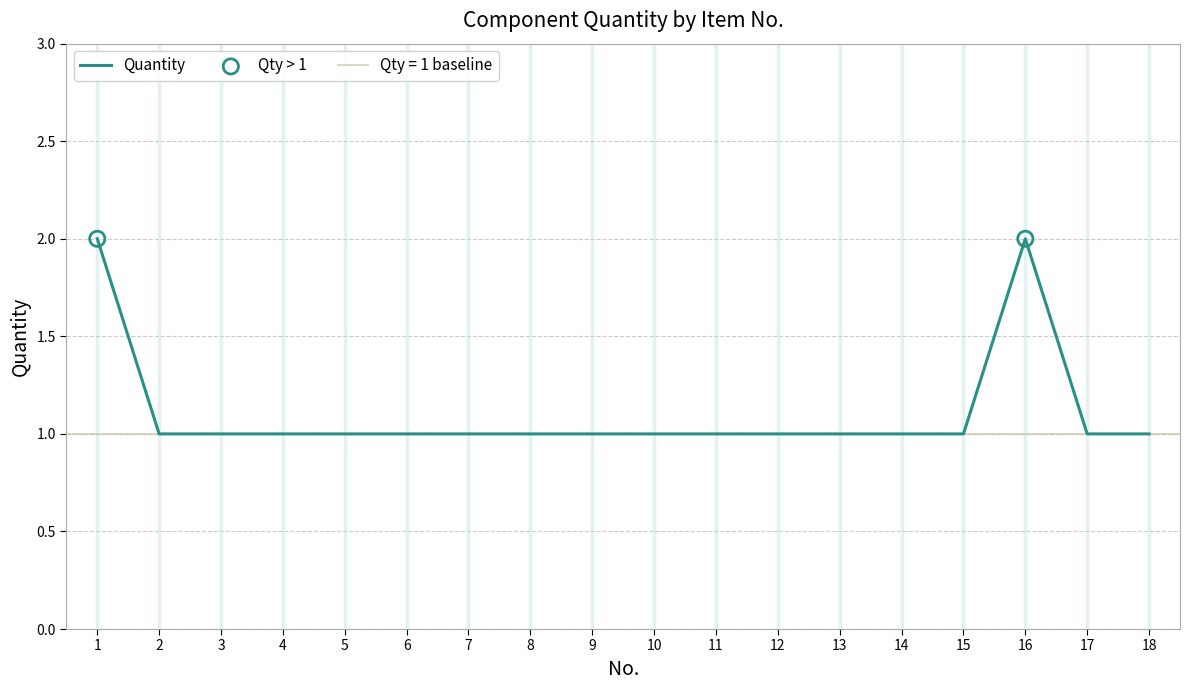

Which has a higher value, 11 or 9?

11